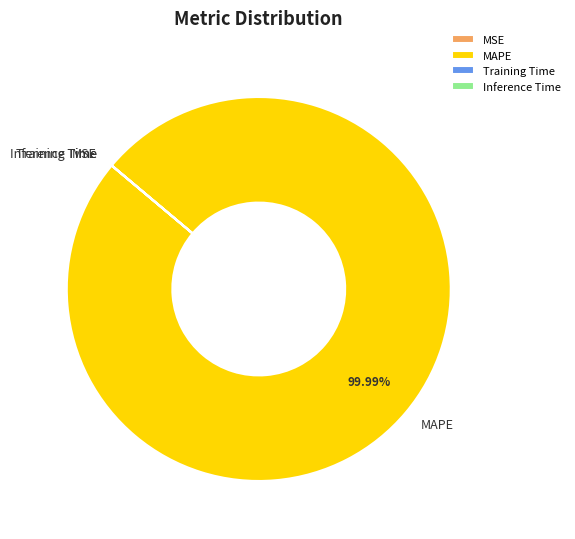

What is the largest slice in the pie chart?

MAPE